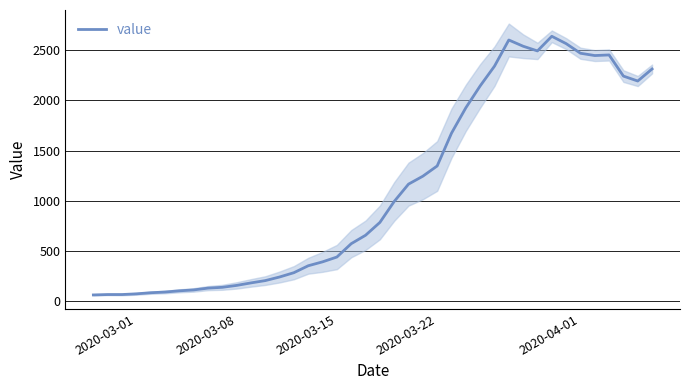

Does the chart have visible grid lines?

Yes